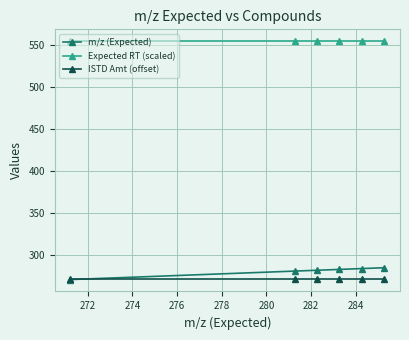

What is the maximum value for m/z (Expected)?

285.3